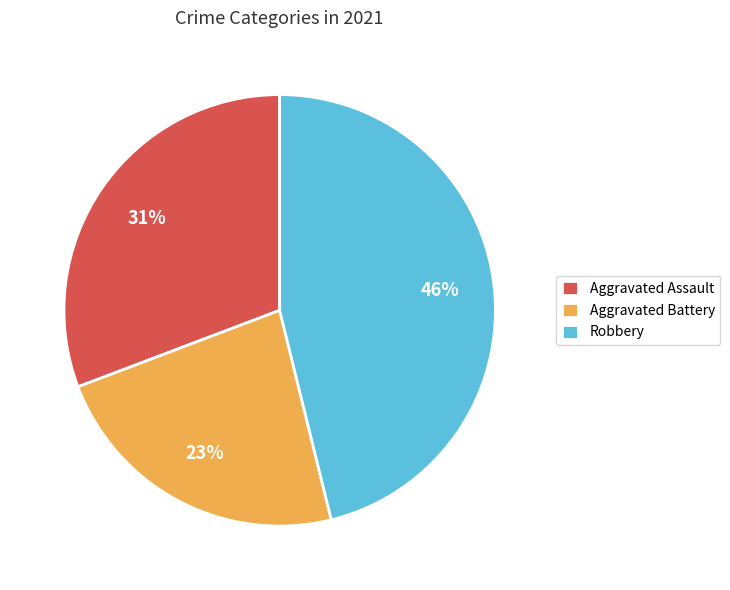

What is the largest slice in the pie chart?

Robbery